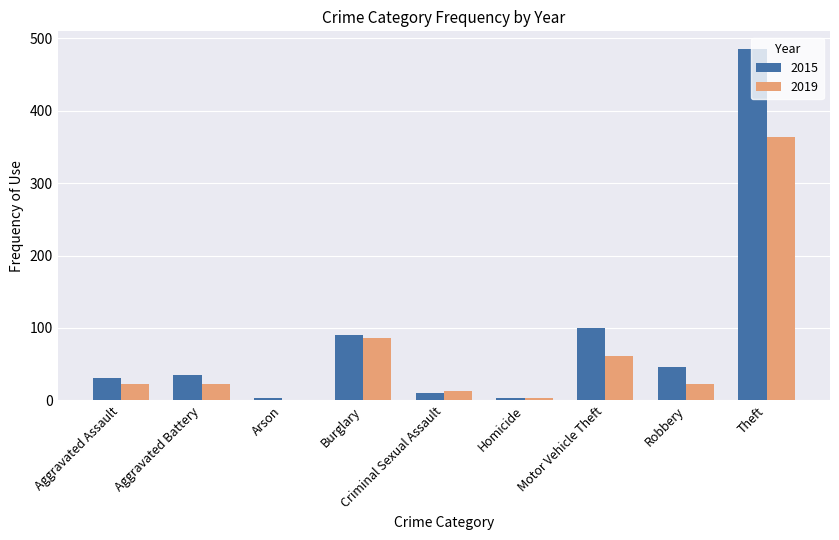

Are the bars grouped side by side (vs. stacked)?

Yes